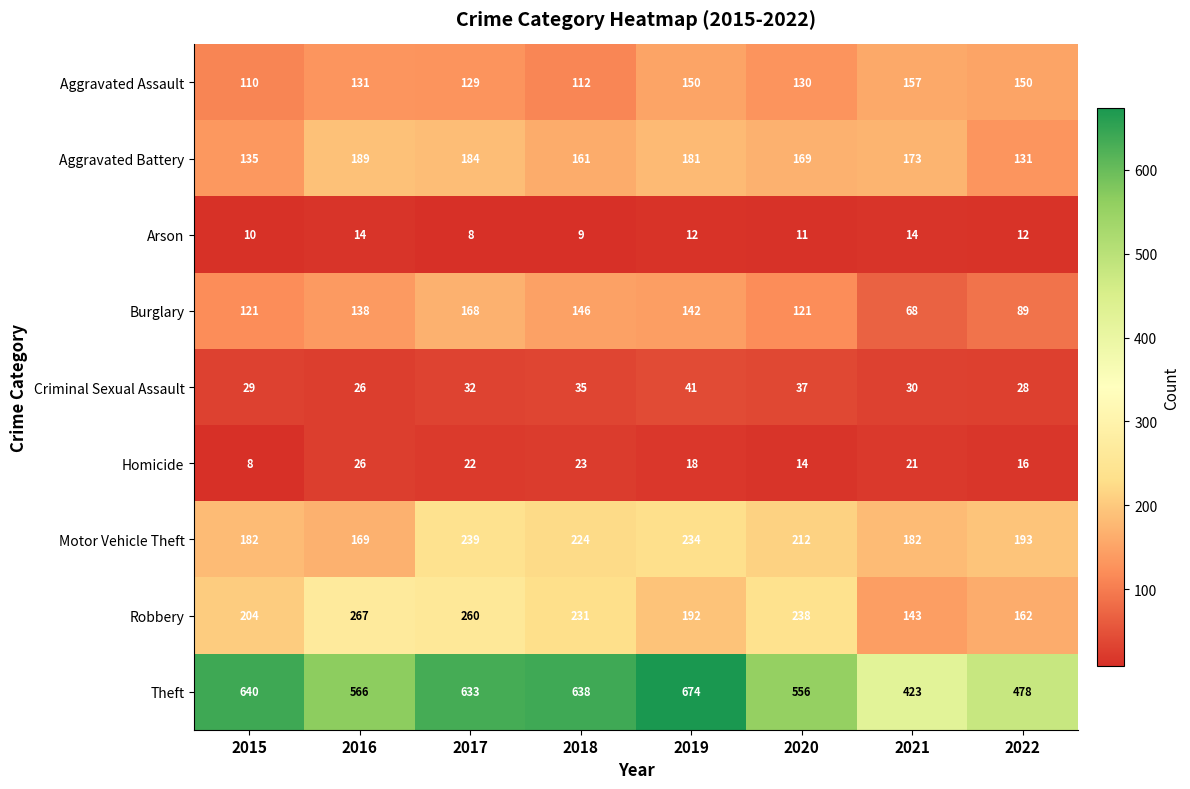

What is the smallest value displayed?

8